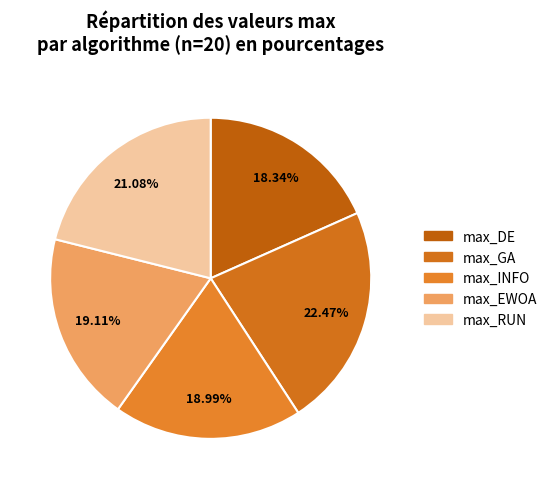

What is the largest slice in the pie chart?

max_GA